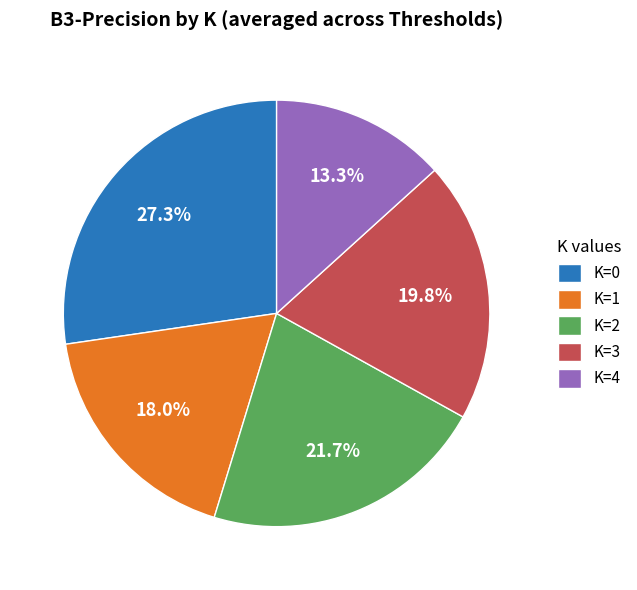

To the nearest percent, what portion does K=1 represent?

18%